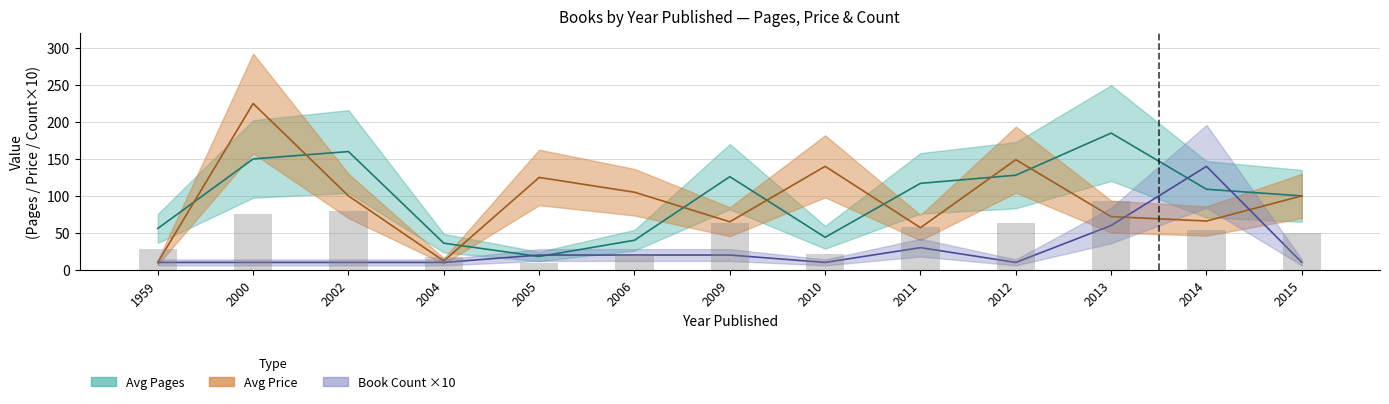

What is the difference between the maximum and minimum values in the Book Count series?

130